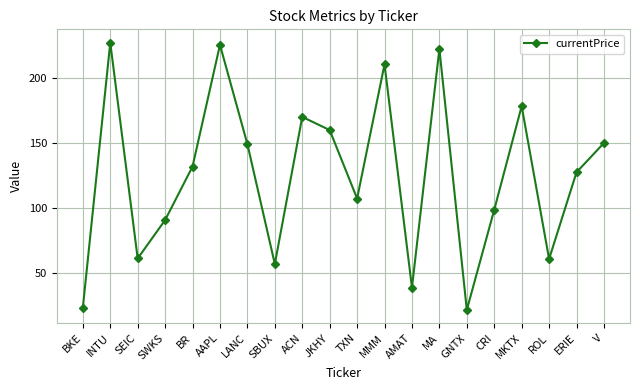

What position from the left is GNTX?

15